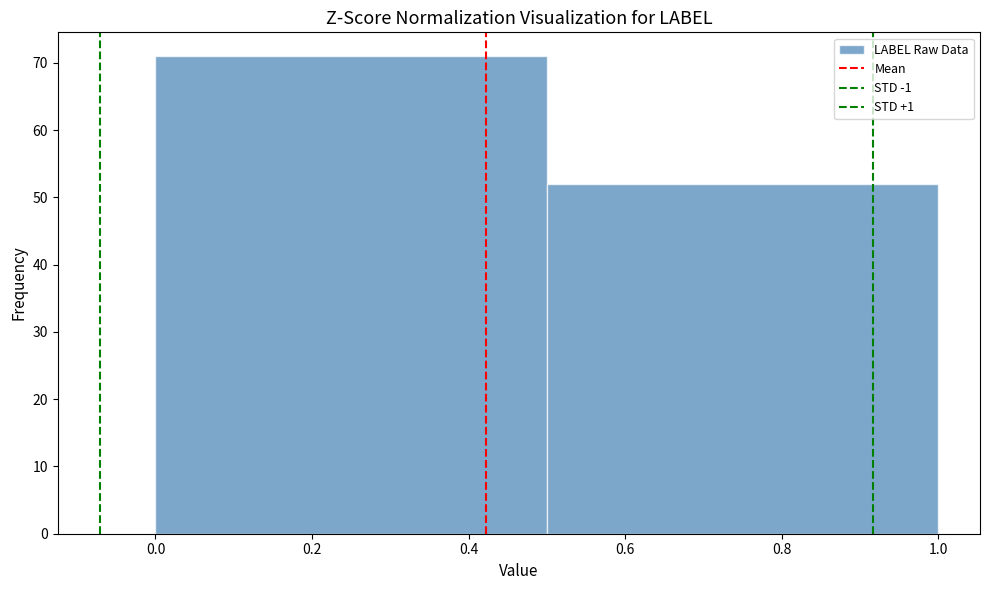

Reading left to right, transcribe this chart: for each bar, give the range it covers on the x-axis and its height. The values are not printed on the chart, so give them approximately, as read against the axis.

0.0 to 0.5: 71
0.5 to 1.0: 52